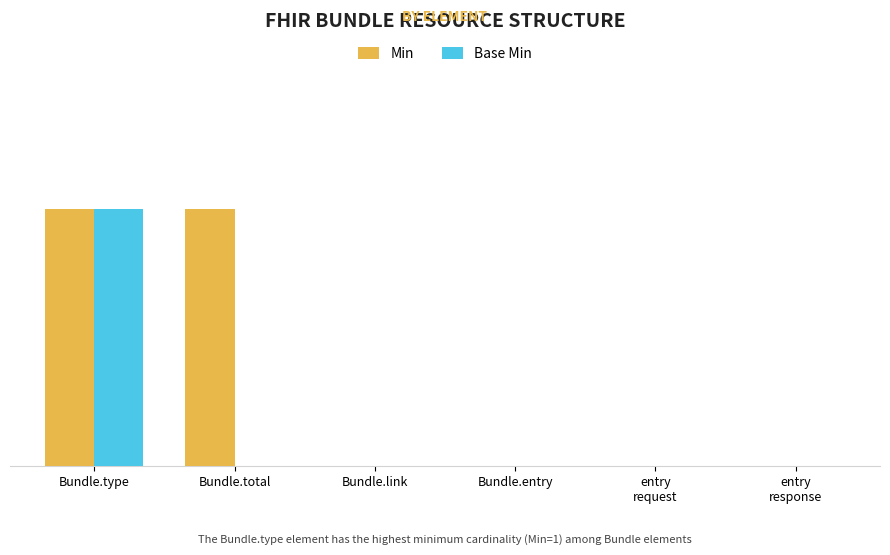

Rank the series by their average value, from highest to lowest.

Min, Base Min